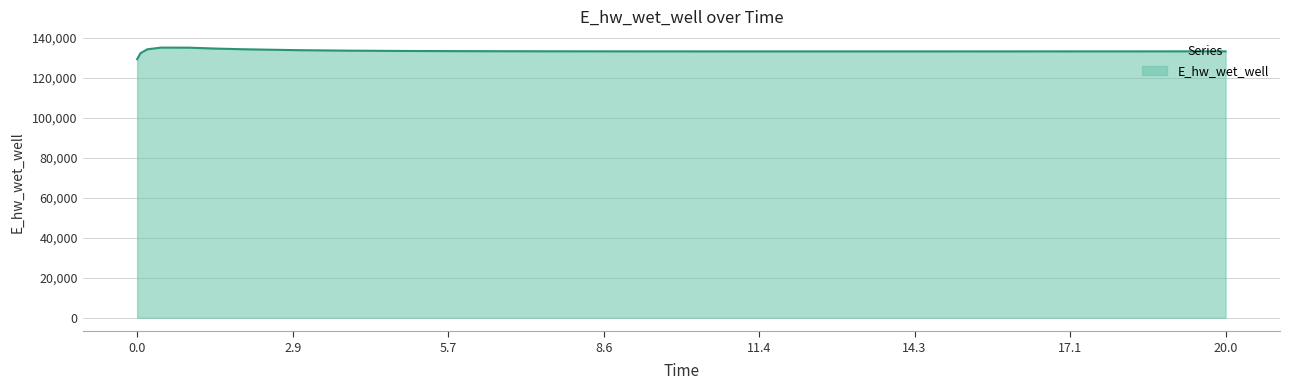

What is the greatest value displayed?

134966.1